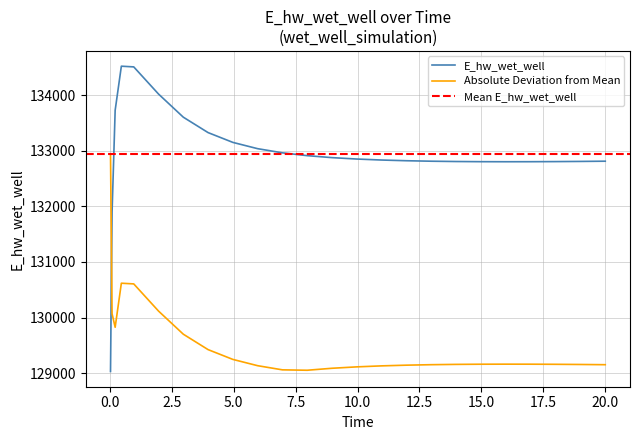

Reading left to right, extract all data points from this chart.

129029.9	131893.8	133727.2	134519.5	134507.0	134018.7	133602.7	133325.4	133149.3	133036.3	132961.6	132910.8	132875.2	132850.0	132832.1	132819.5	132810.9	132805.4	132802.3	132801.3	132801.9	132803.8	132806.9	132810.9	132811.1